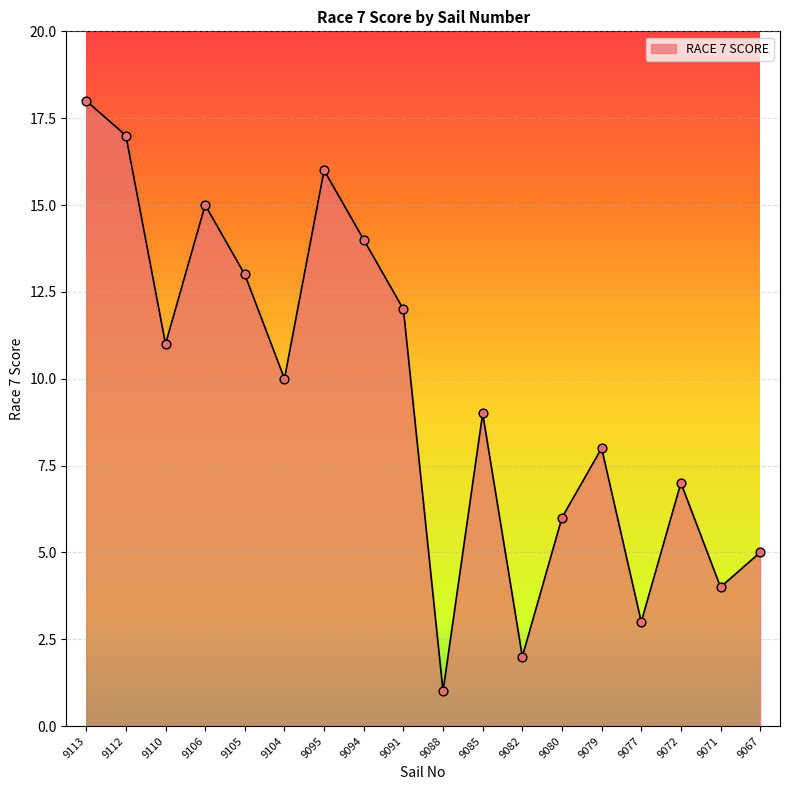

Approximately how many times larger is the value at 9091 compared to 9079?

1.5